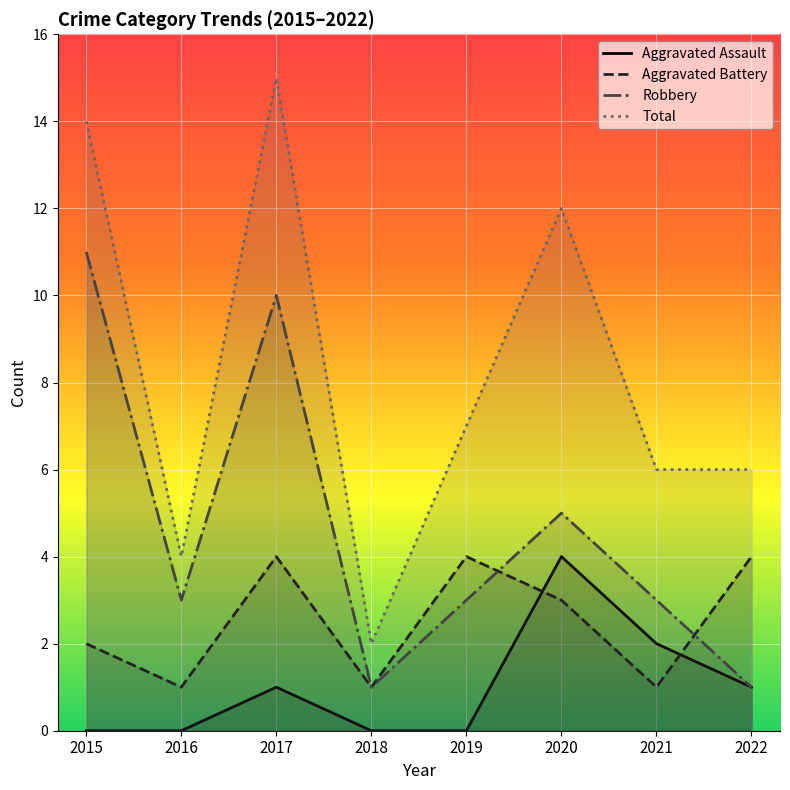

Rank the series by their maximum value, from highest to lowest.

Total, Robbery, Aggravated Assault, Aggravated Battery